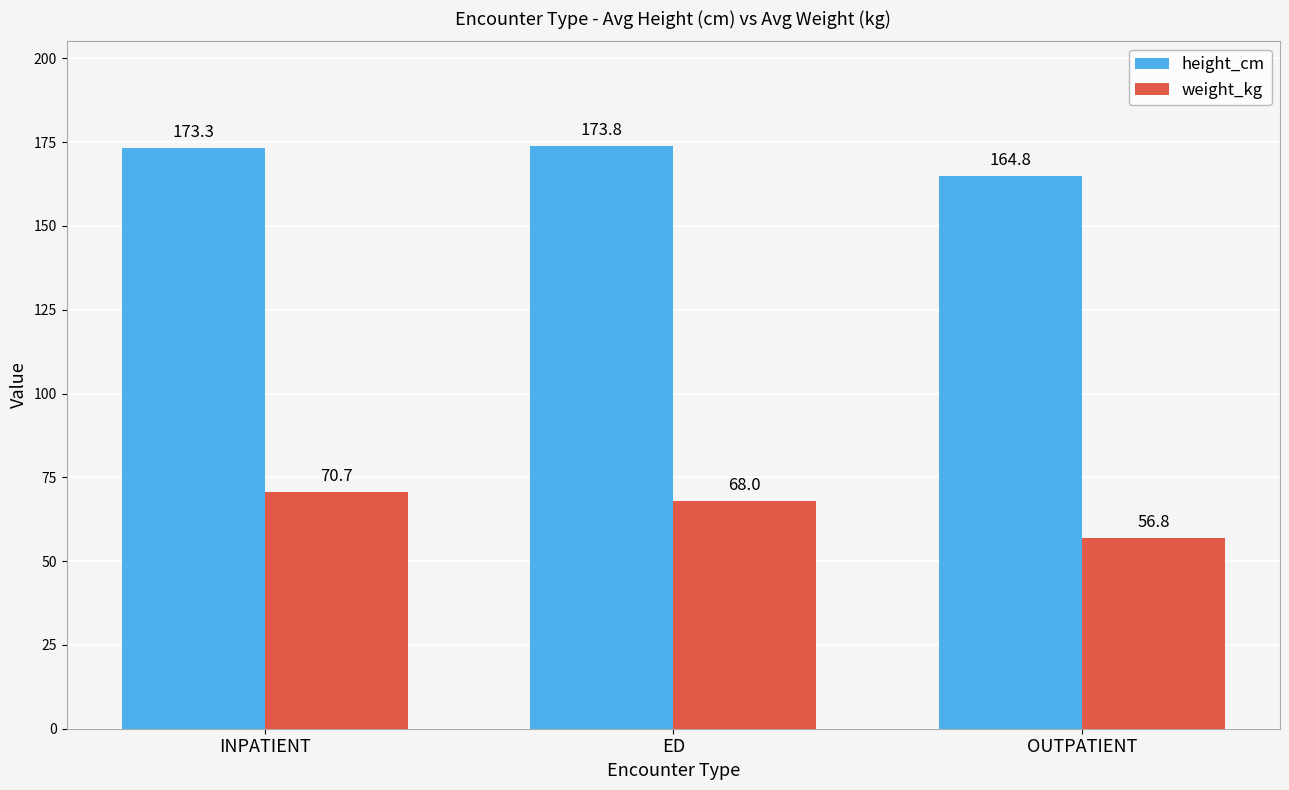

Between ED and OUTPATIENT, which series saw the biggest shift?

weight_kg